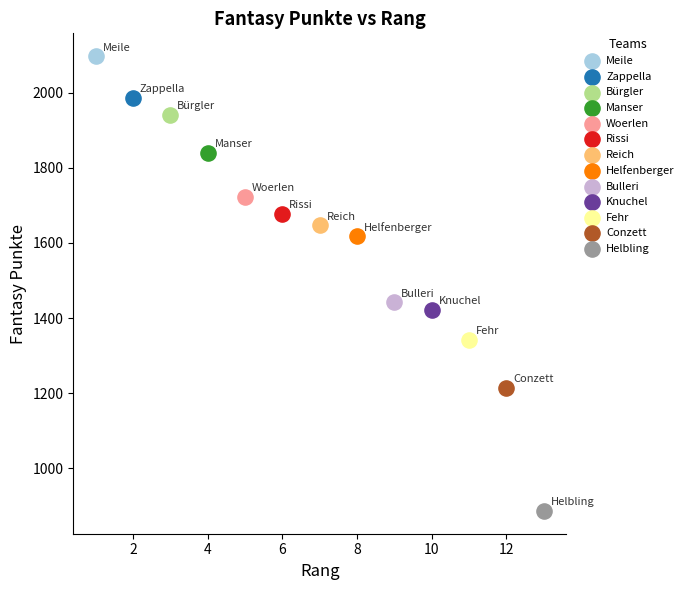

Which series reaches the maximum Y coordinate?

Meile